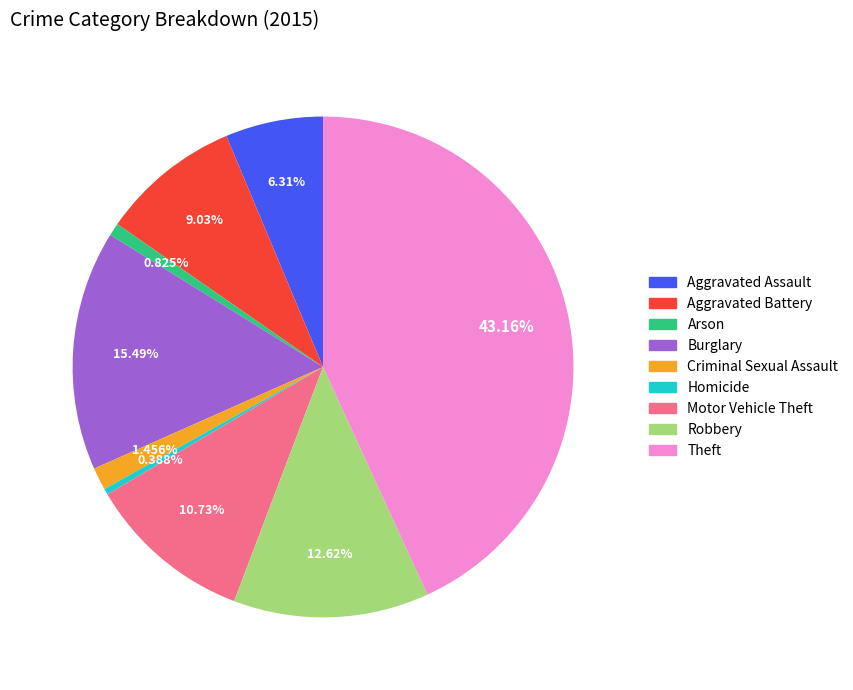

To the nearest percent, what percentage of the pie is Theft?

43%